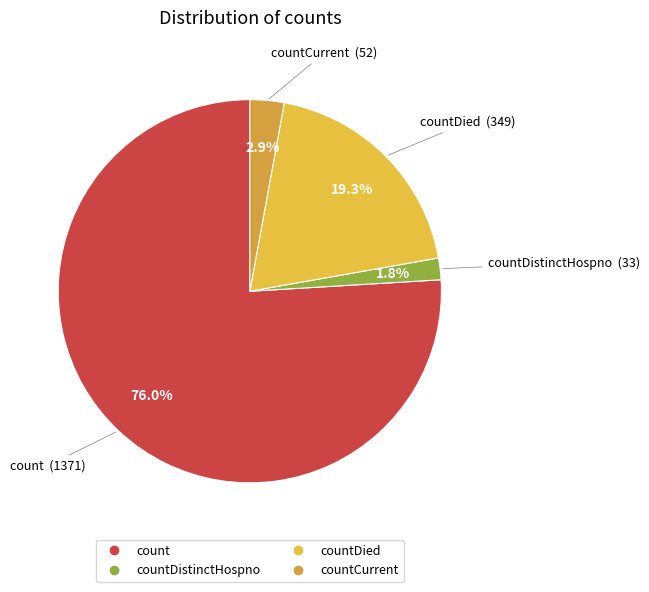

Count the number of slices in the pie.

4